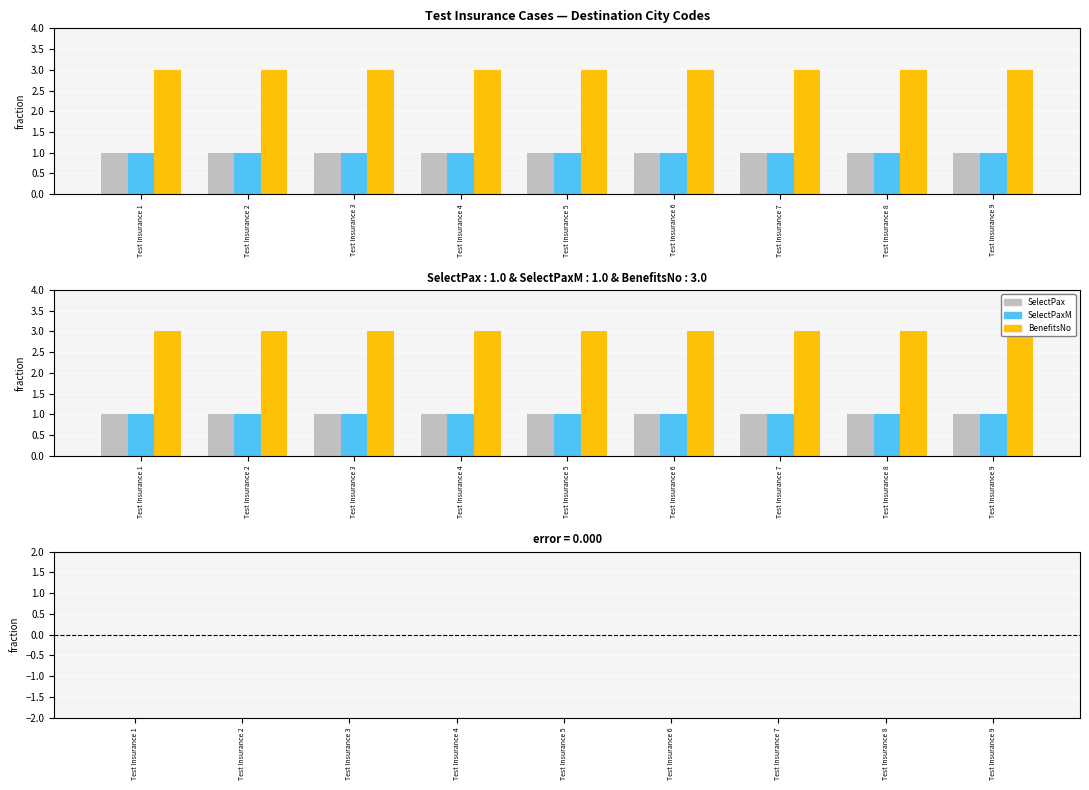

What is the sum of all SelectPaxM values?

9